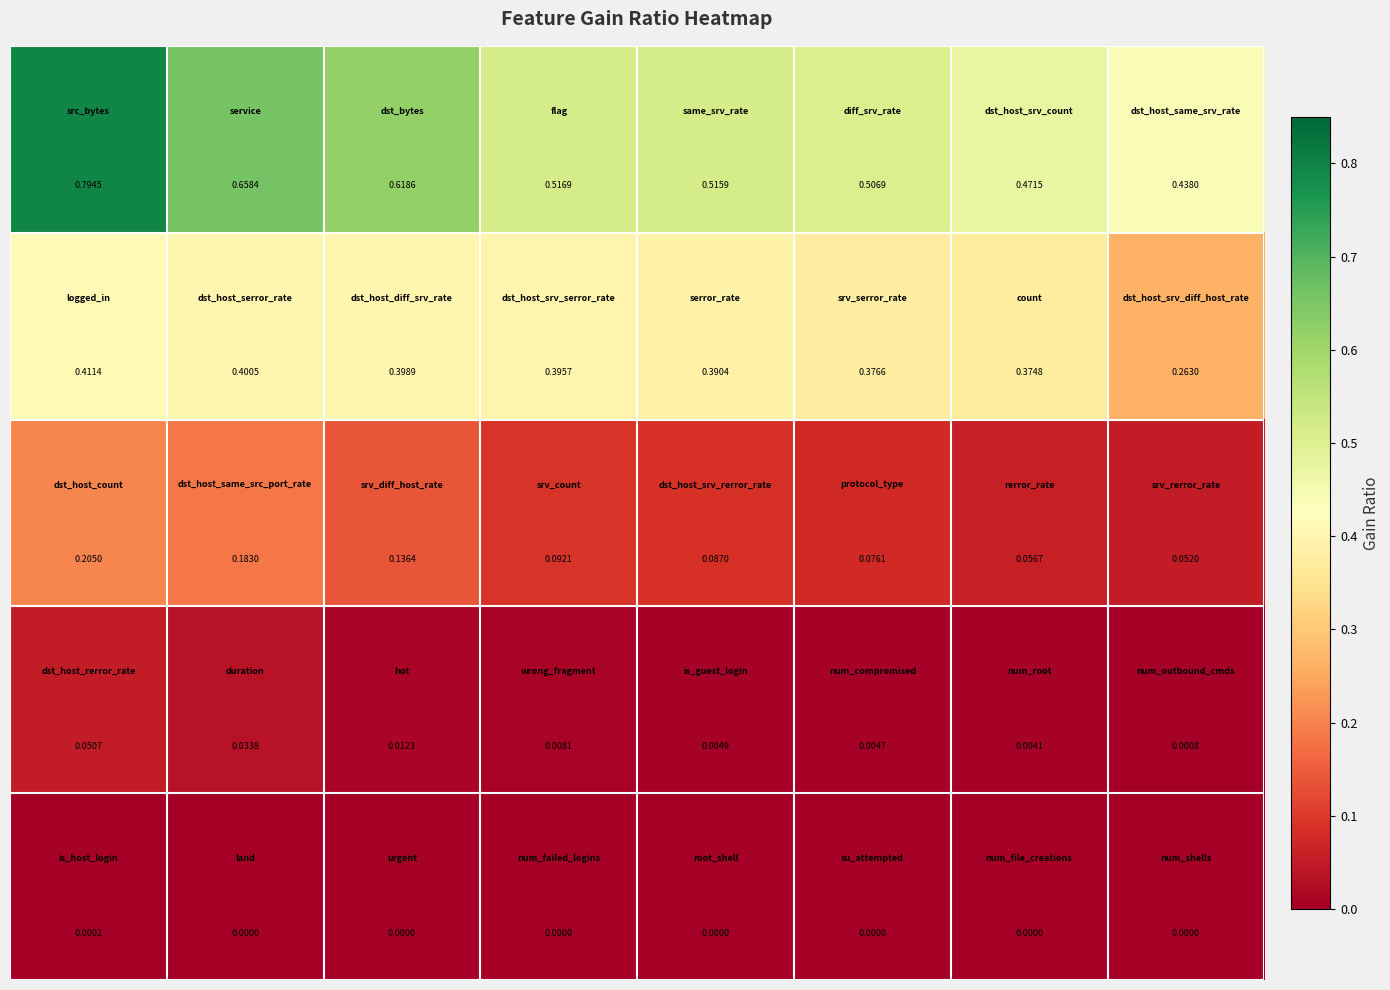

How many distinct data groups are displayed?

5